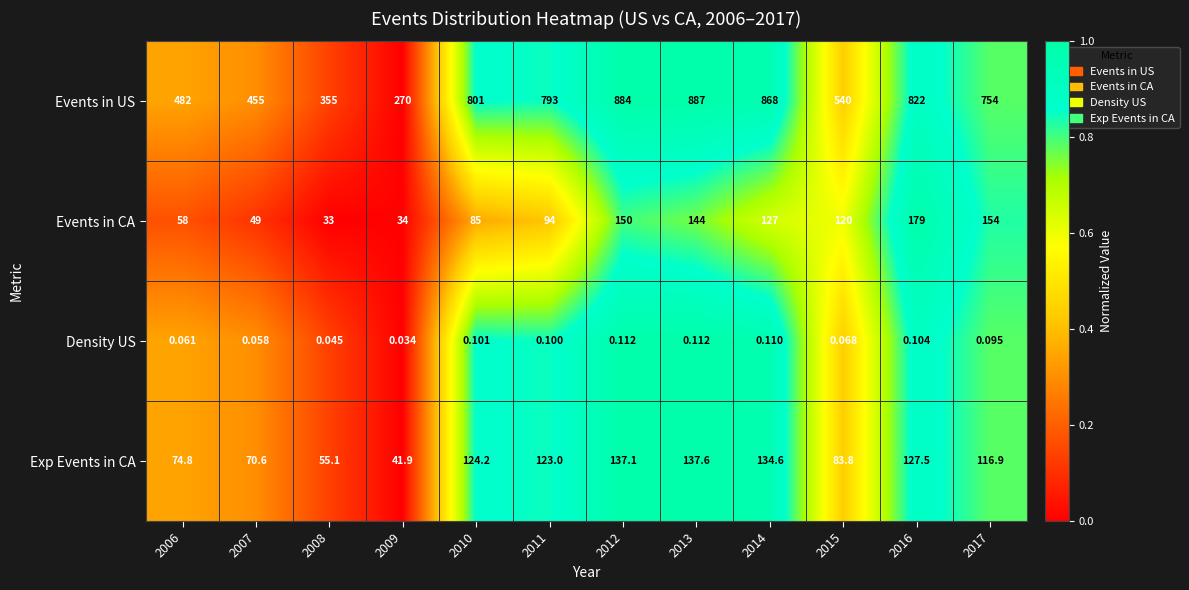

What is the greatest value displayed?

887.0